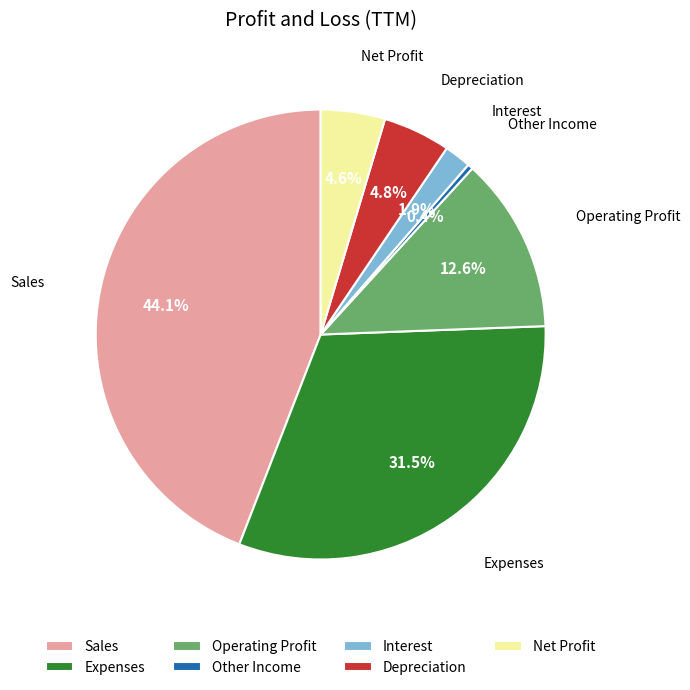

Between Operating Profit and Sales, which is larger?

Sales